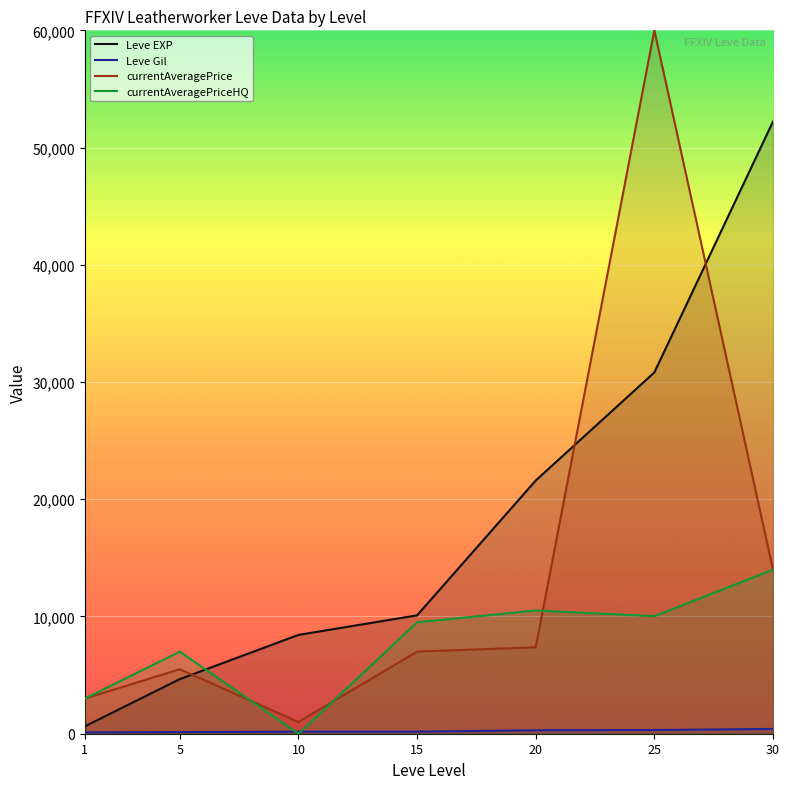

What is the greatest value displayed?

60000